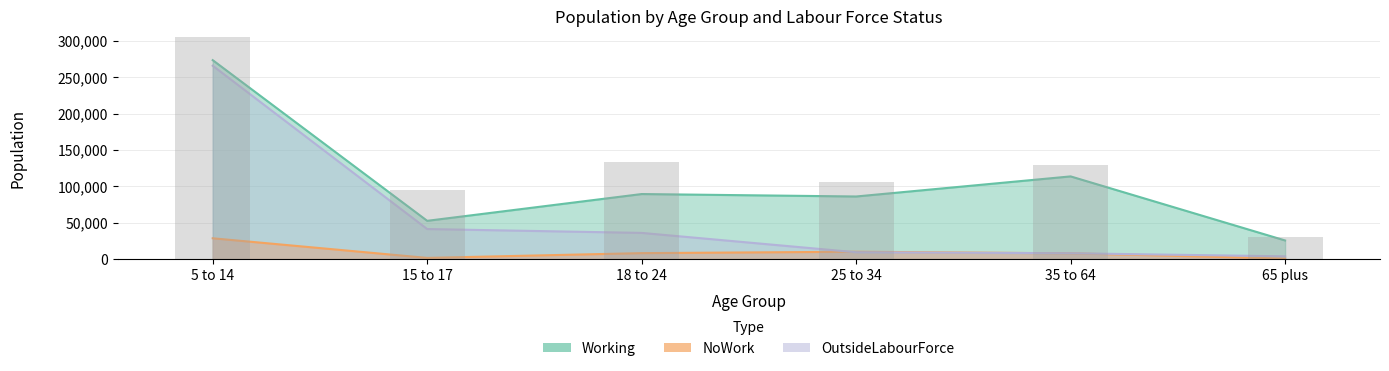

What is the difference between the Working values at 65 plus and 18 to 24?

63820